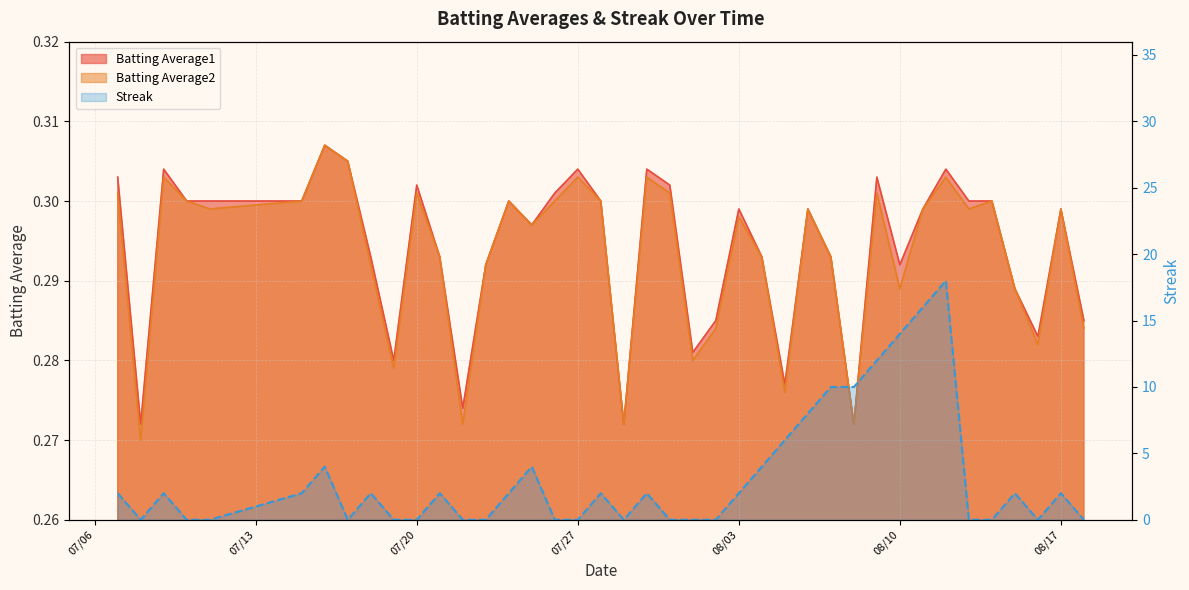

Read the Batting Average2 value at 2010-08-16.

0.3